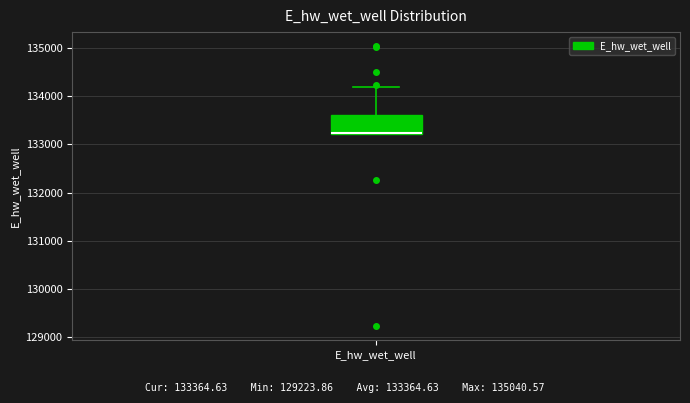

Transcribe this box plot: give where the median line is, the range the box spans, and where the two whiskers end, as read against the y-axis. The values are not printed on the chart, so give them approximately, as read against the axis.

median 133200, box 133200 to 133600, whiskers 133200 to 134200